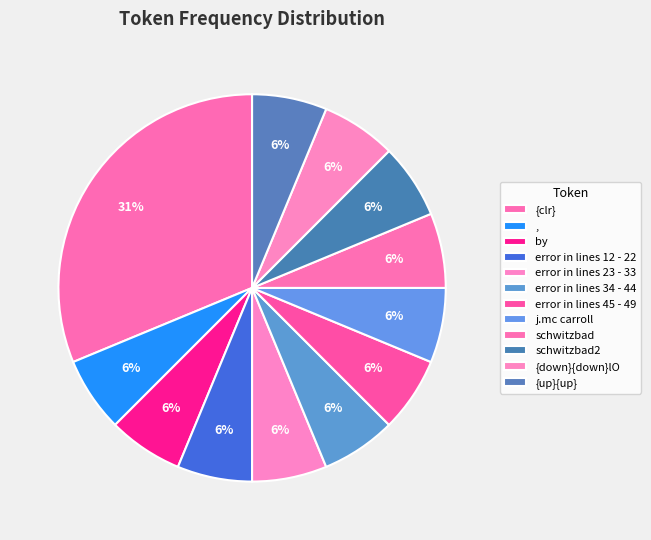

How many segments does this pie chart have?

12